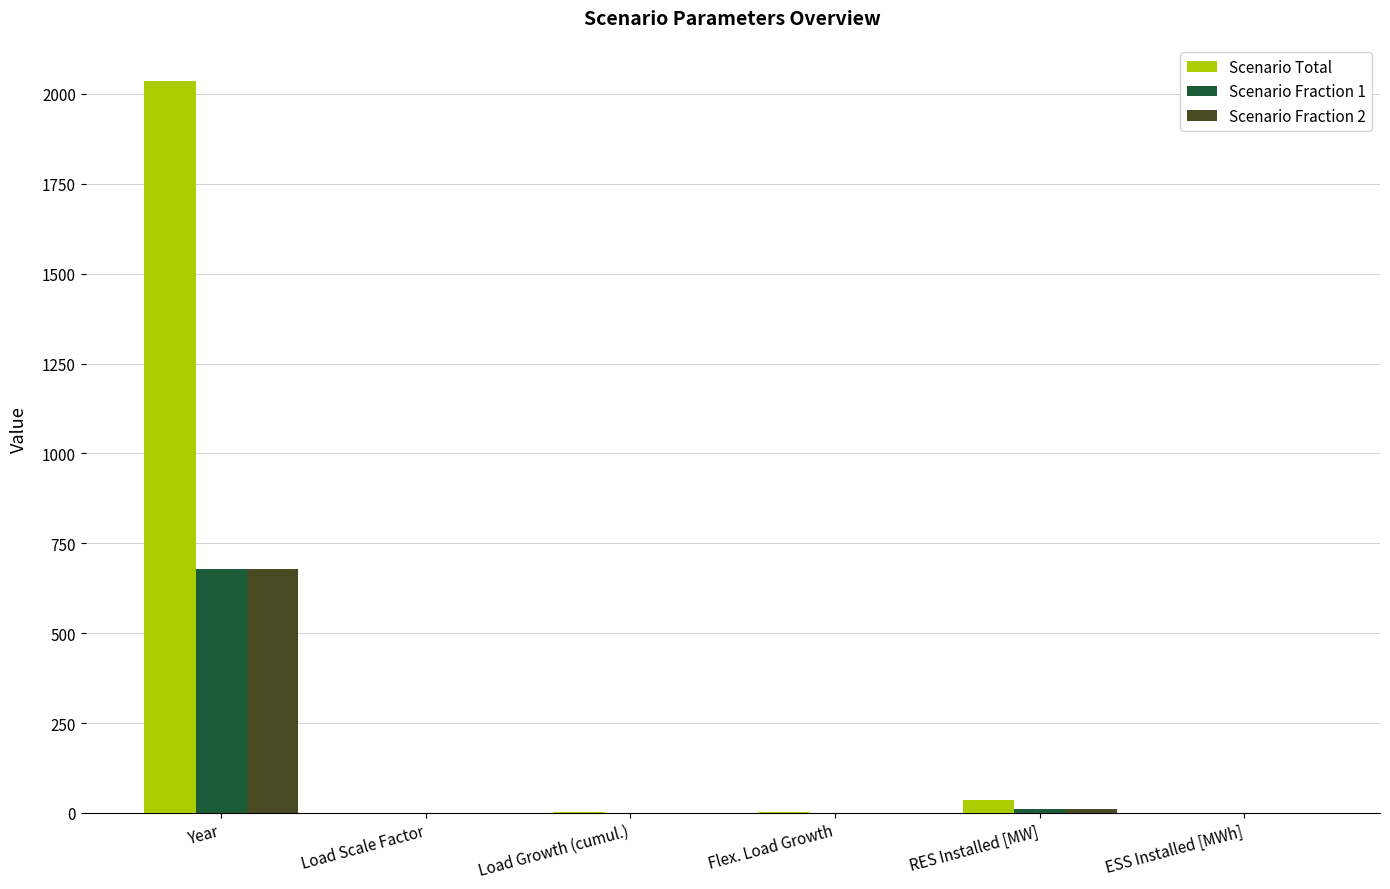

Are the bars horizontal?

No